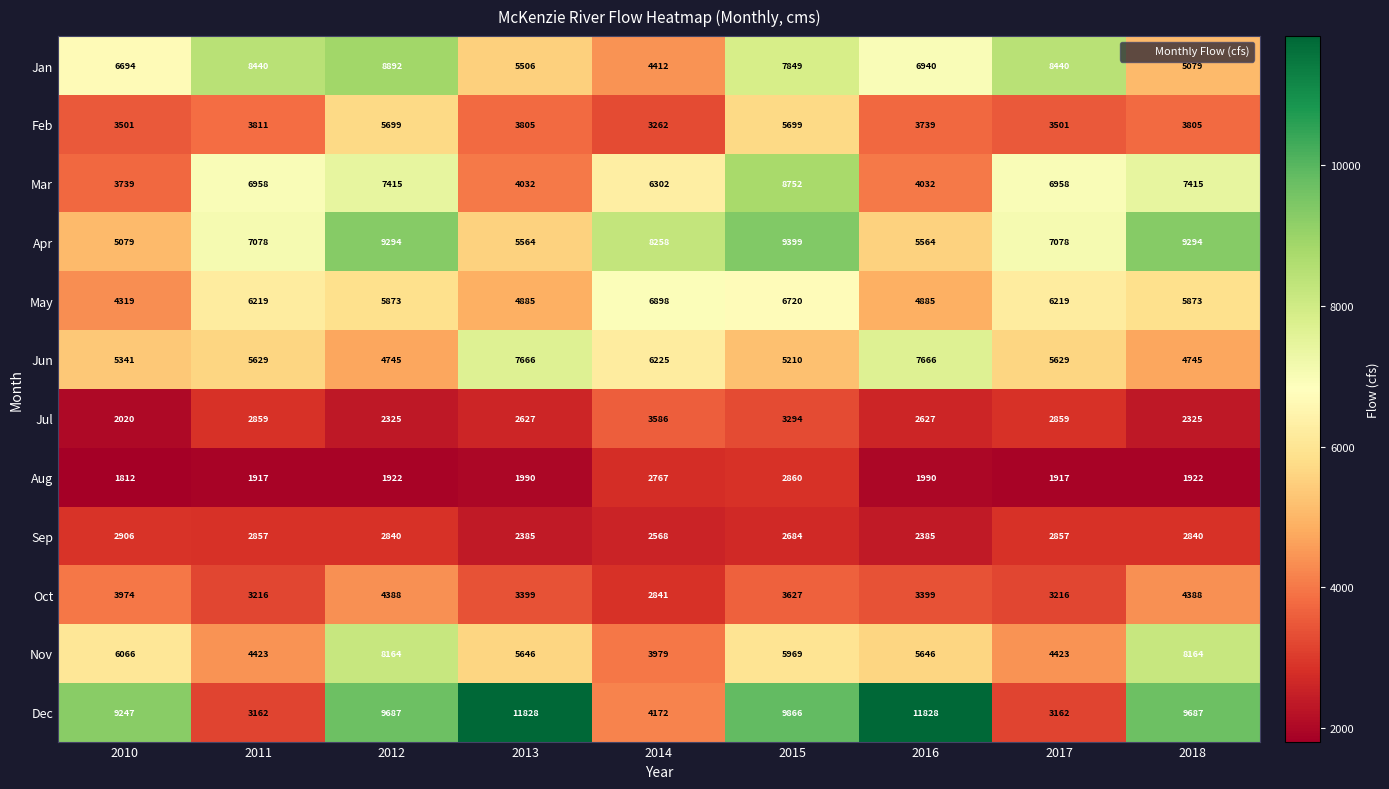

At 2015, list the series in order from smallest to largest.

Sep, Aug, Jul, Oct, Jun, Feb, Nov, May, Jan, Mar, Apr, Dec